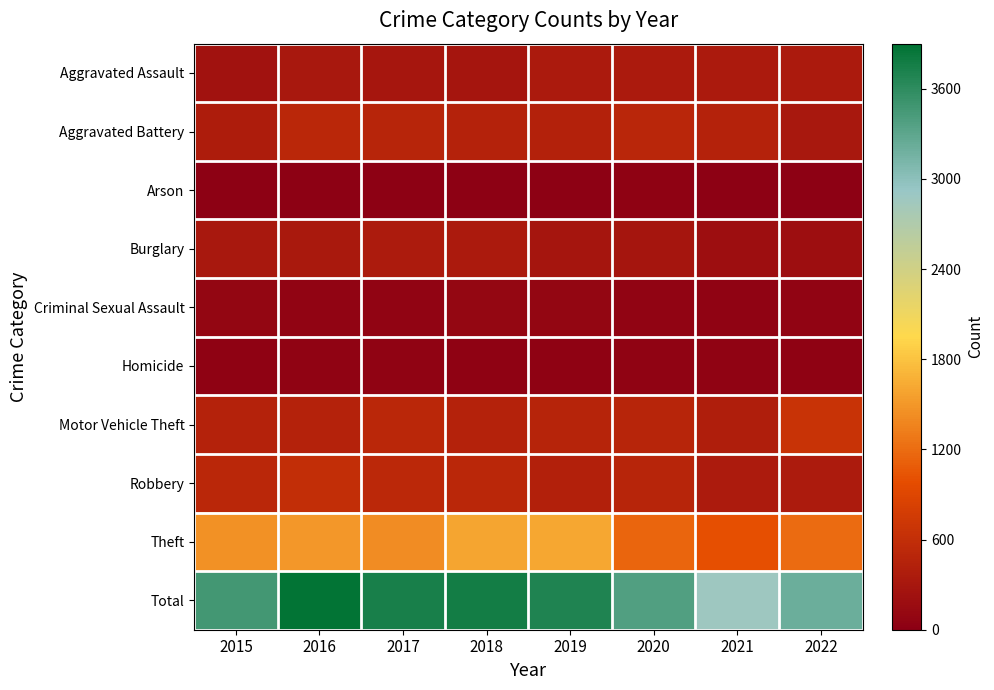

Count the number of data series in this chart.

10